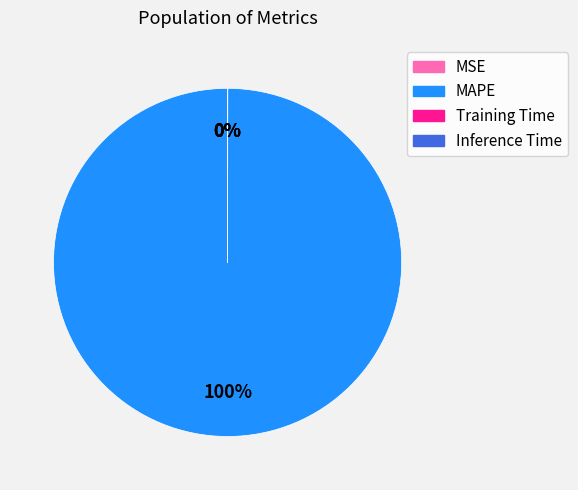

To the nearest percent, what is the average slice percentage?

25%